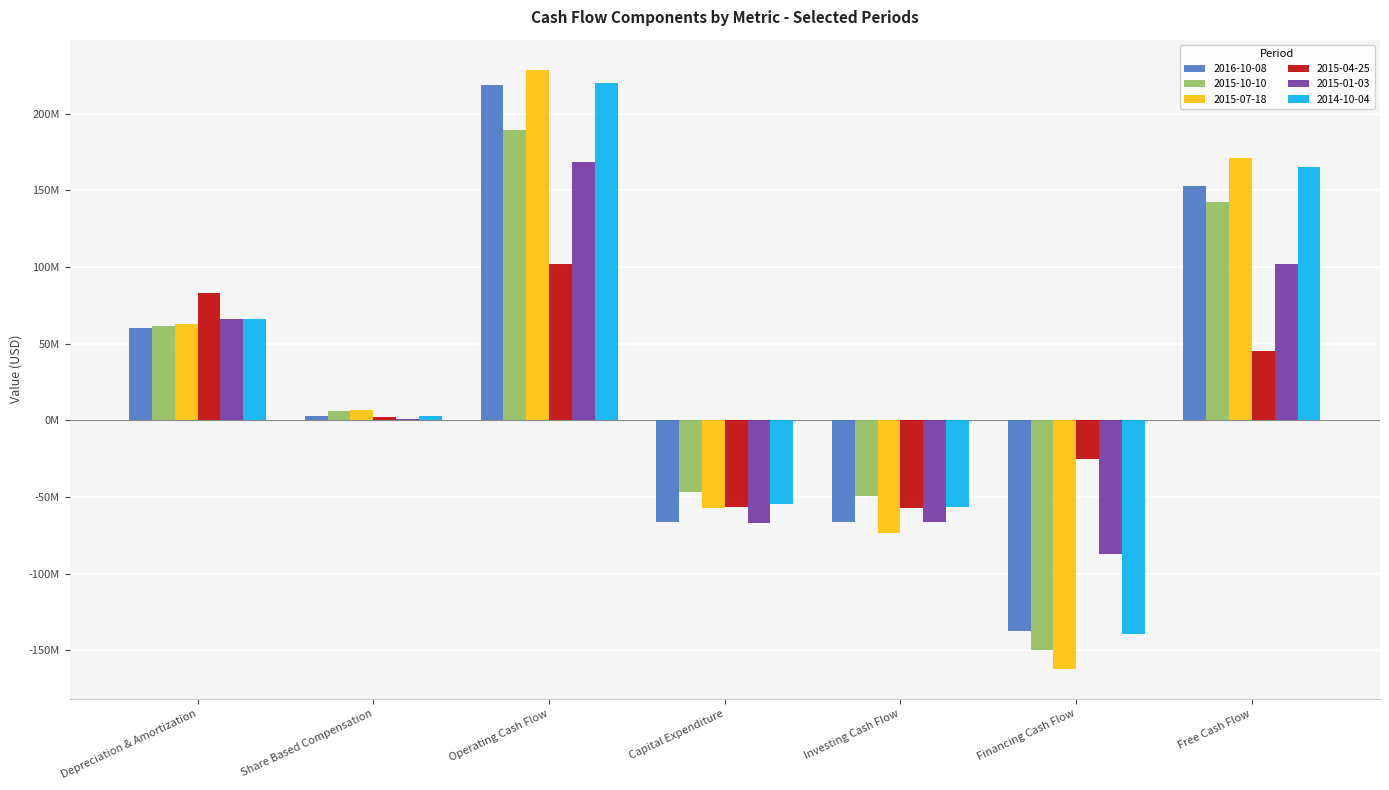

At how many categories does at least one series exceed 149726109?

2